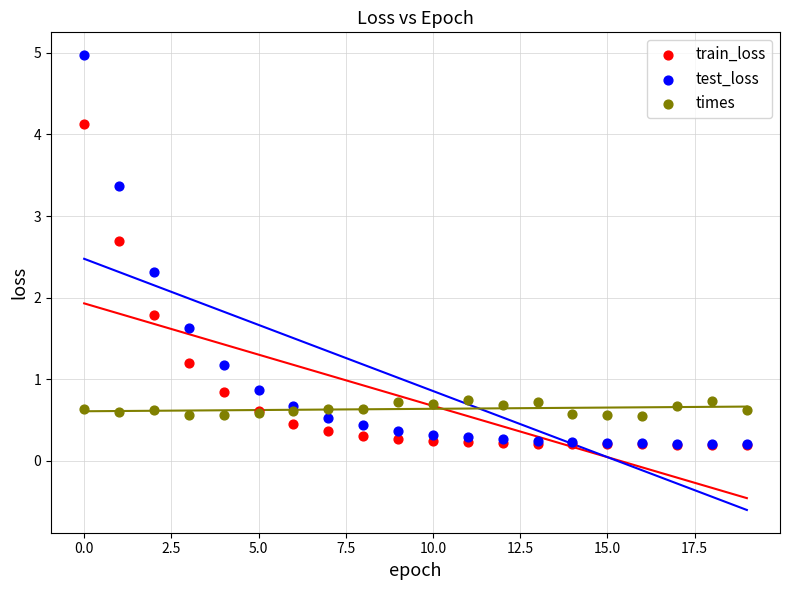

Which series has the largest Y range (max minus min)?

test_loss